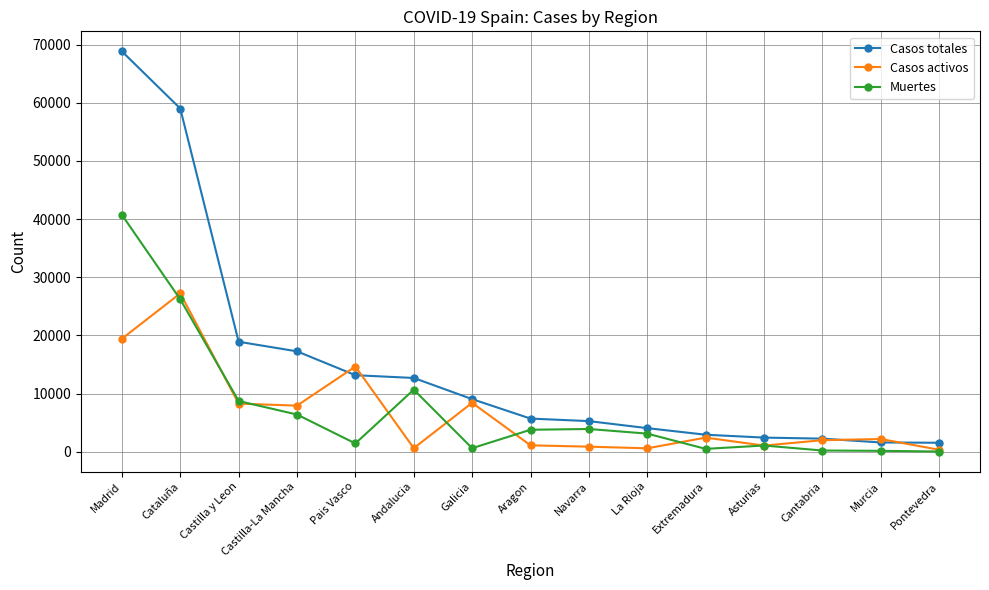

How many data points does each series have?

15